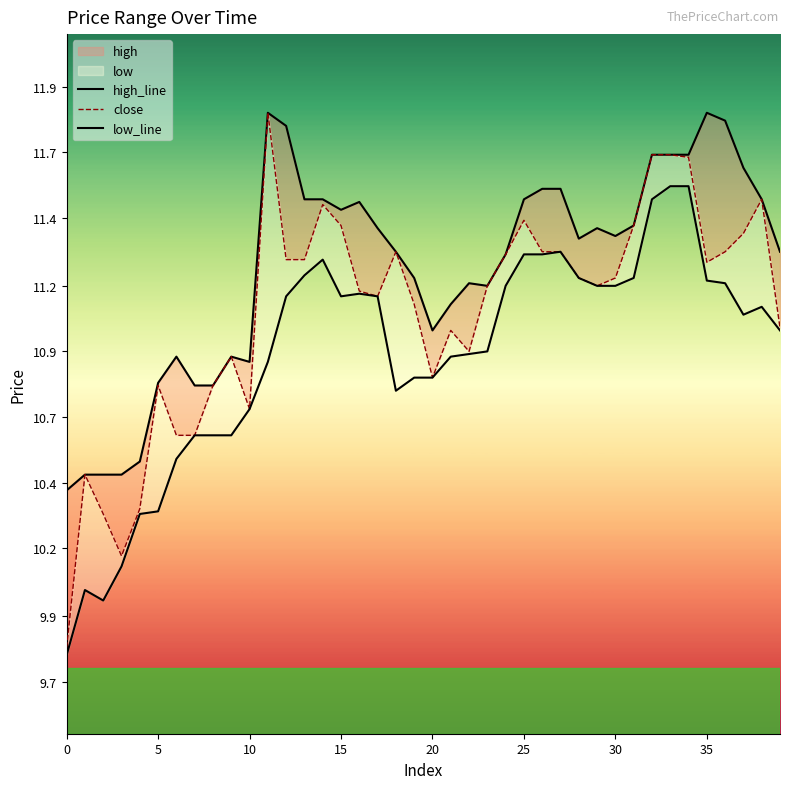

At 22, list the series in order from smallest to largest.

low_line, close, high_line